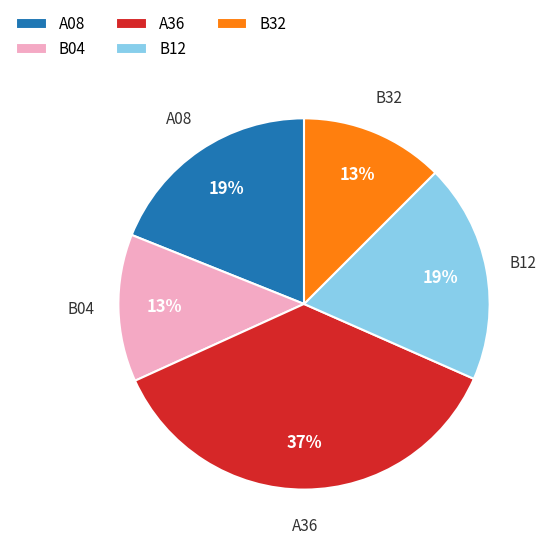

To the nearest percent, what is the difference between the A08 and B04 slice percentages?

6%